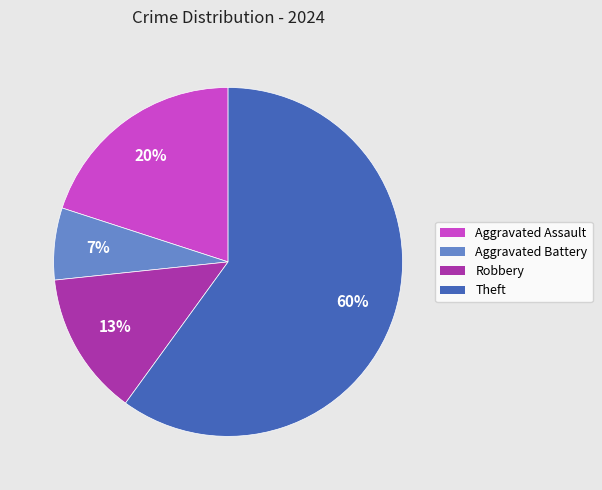

Between Robbery and Aggravated Battery, which is larger?

Robbery